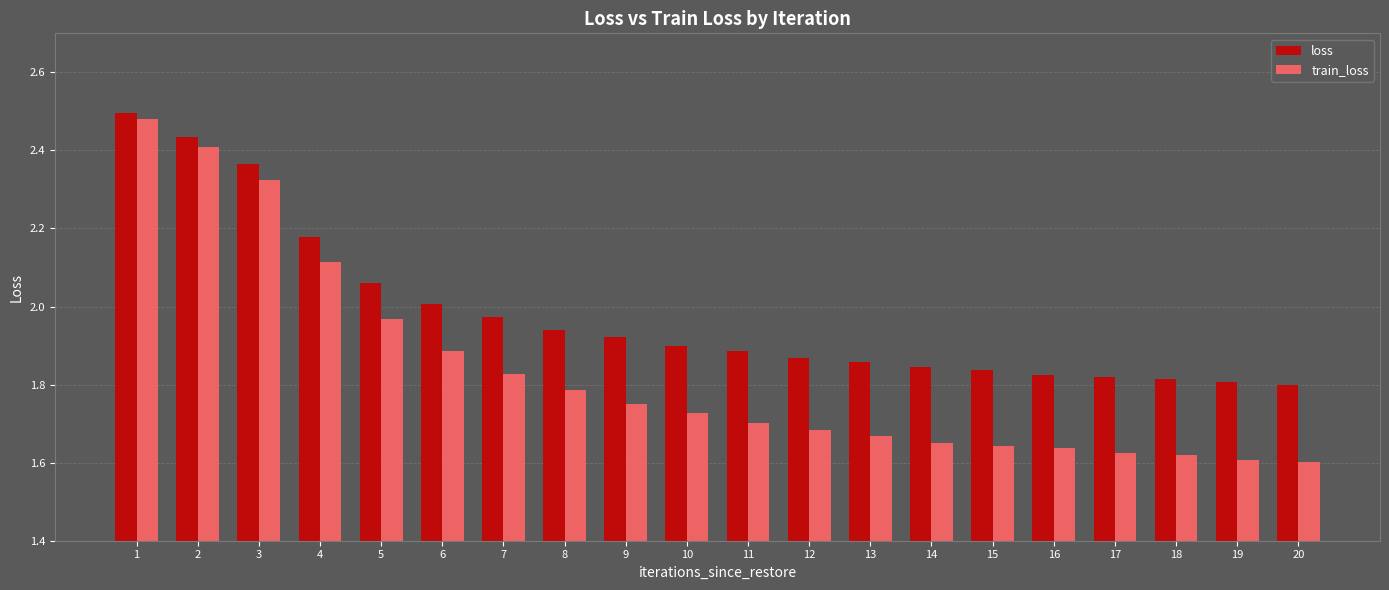

Which series has the largest range (max minus min)?

train_loss